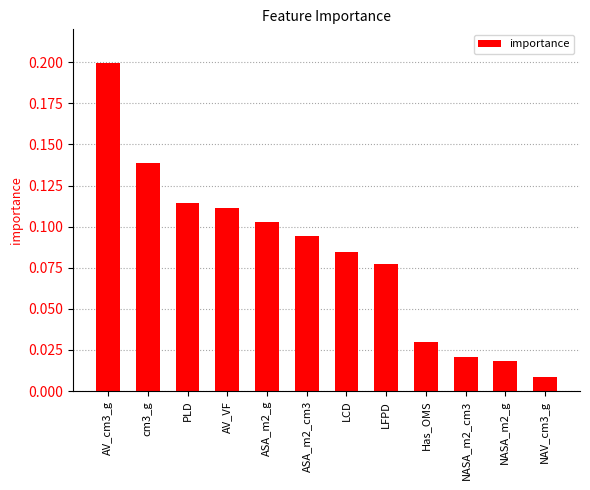

Which label corresponds to the smallest value in the chart?

NAV_cm3_g